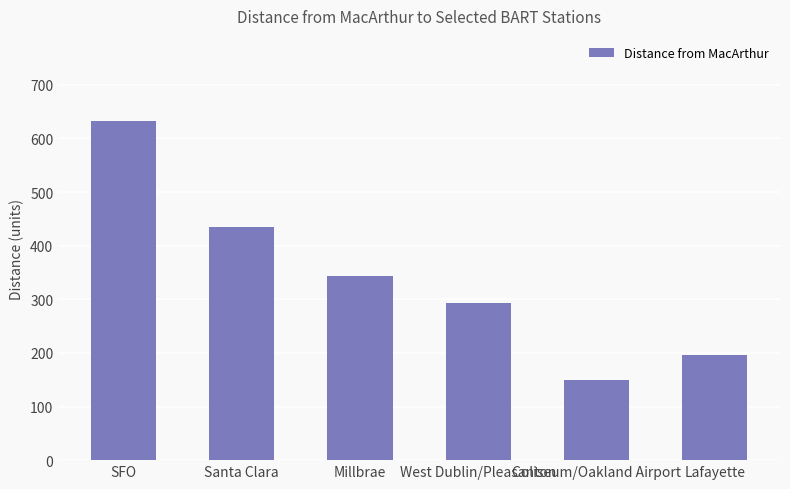

What is the minimum value shown in the chart?

150